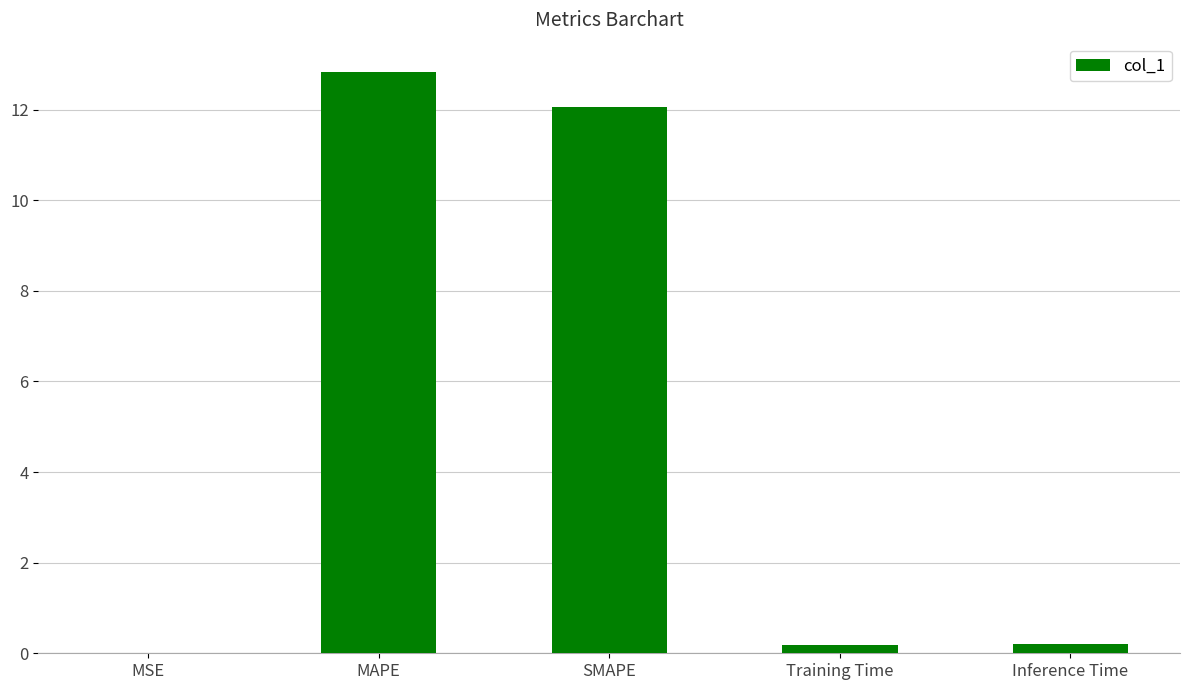

What is the maximum value shown in the chart?

12.8